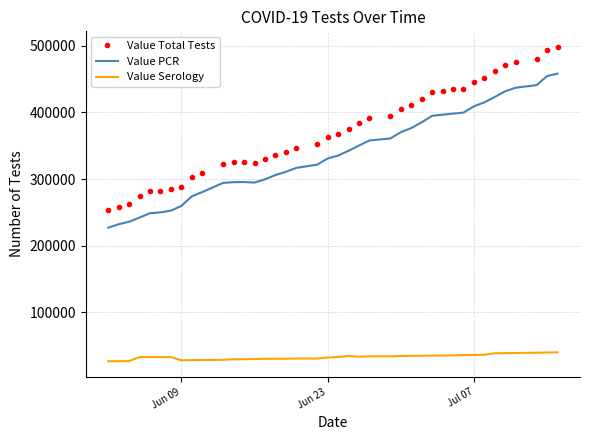

What is the difference between the maximum and minimum values in the Value PCR series?

231191